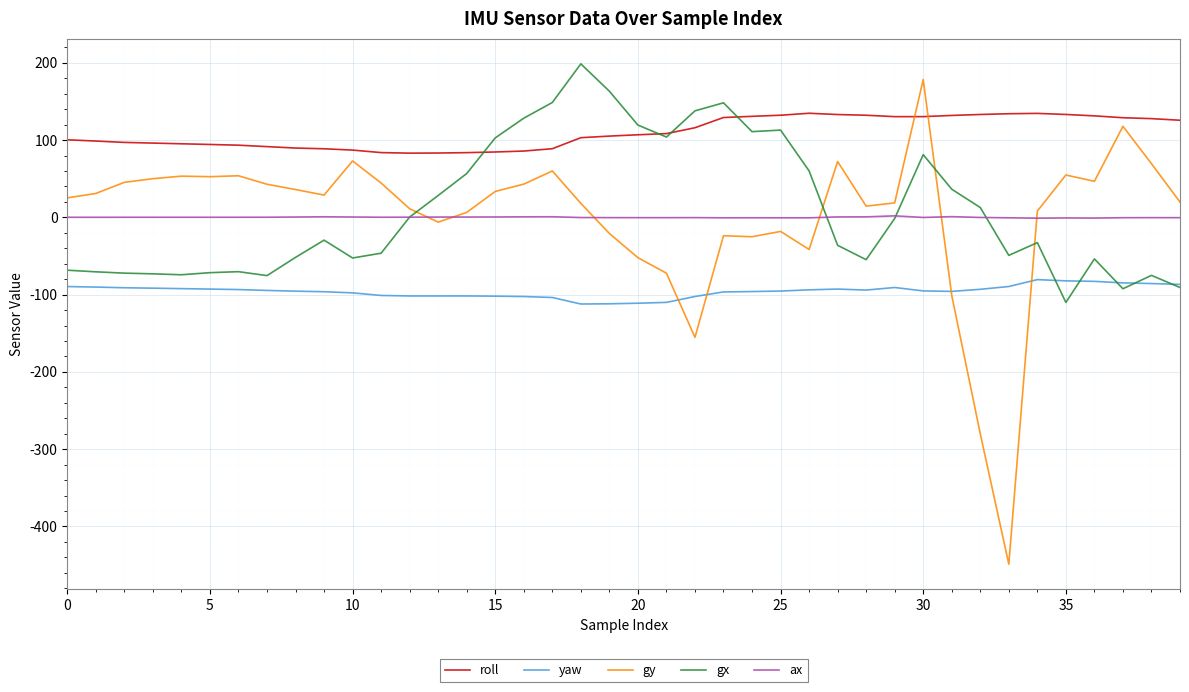

Which series has the largest range (max minus min)?

gy